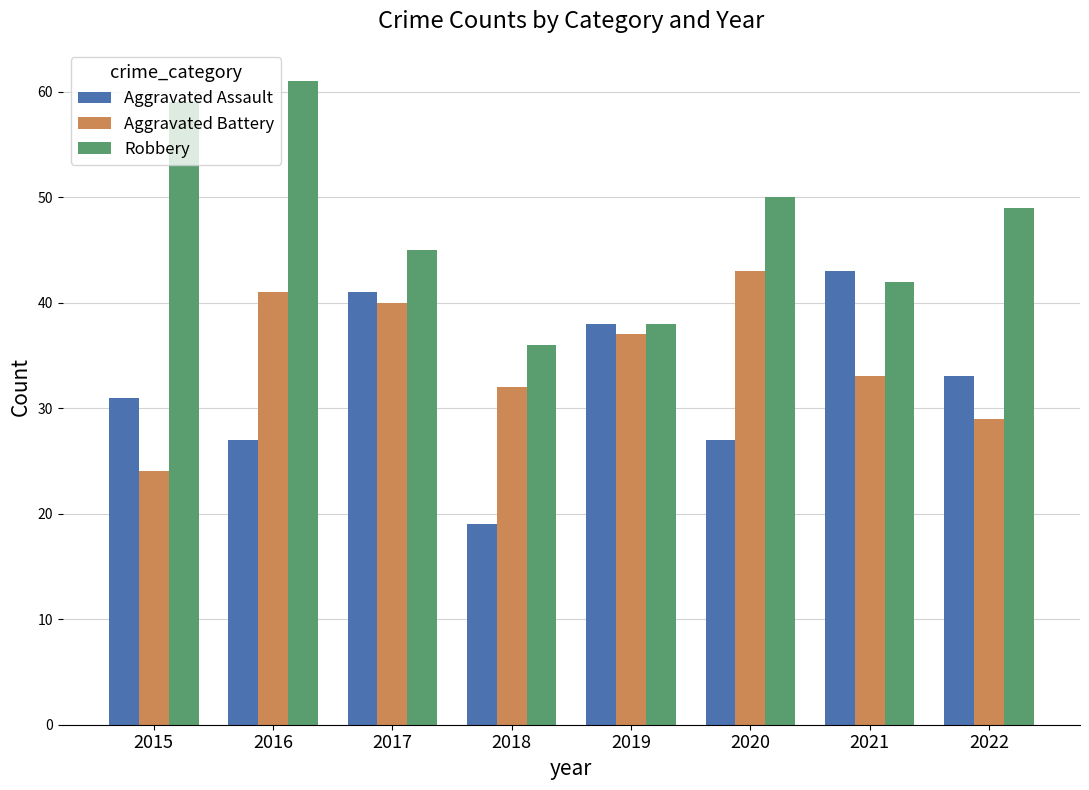

At which label does Aggravated Battery reach its peak?

2020